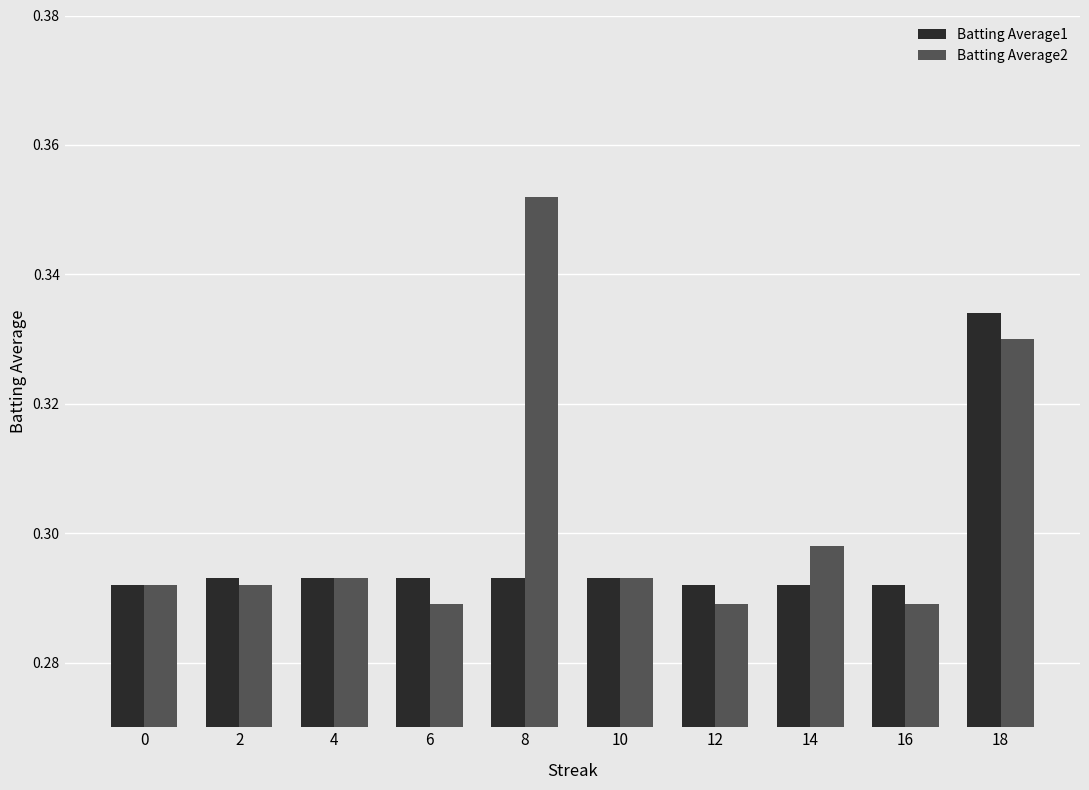

How many groups of bars are there?

10